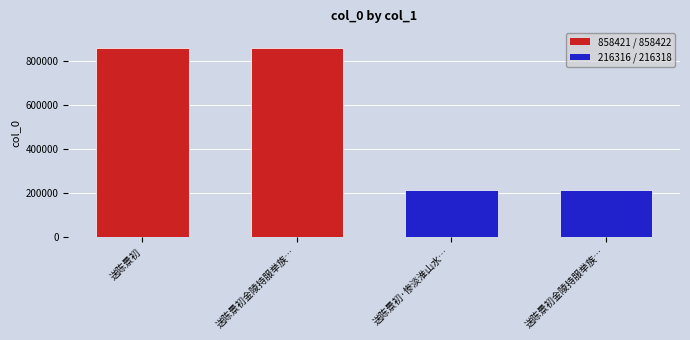

The chart shows a value of 1375014 at 送陈景初金陵持服举族…. True or false?

False